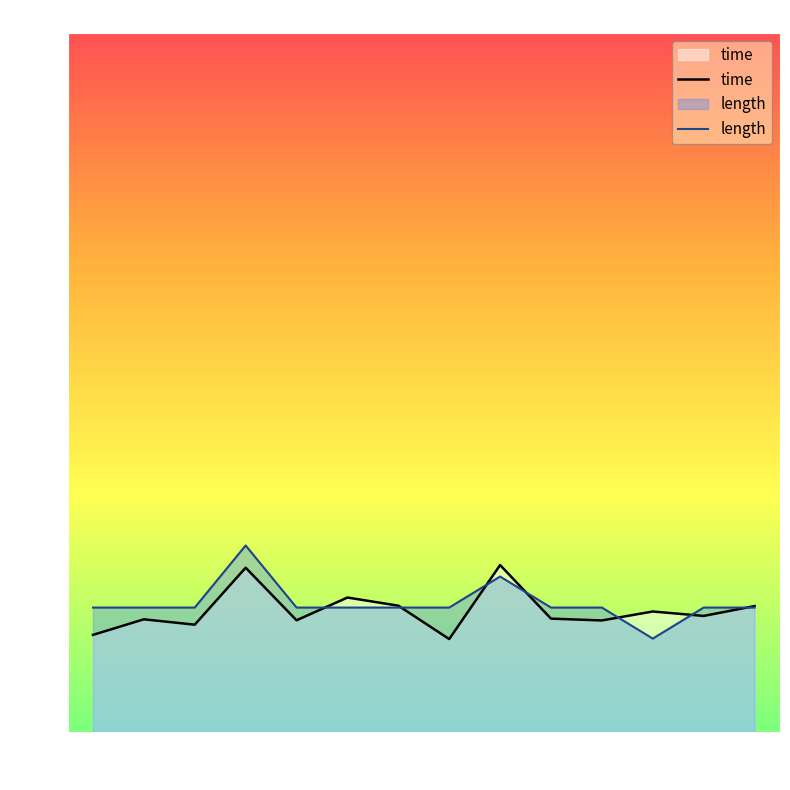

At which label does length first exceed 32?

4